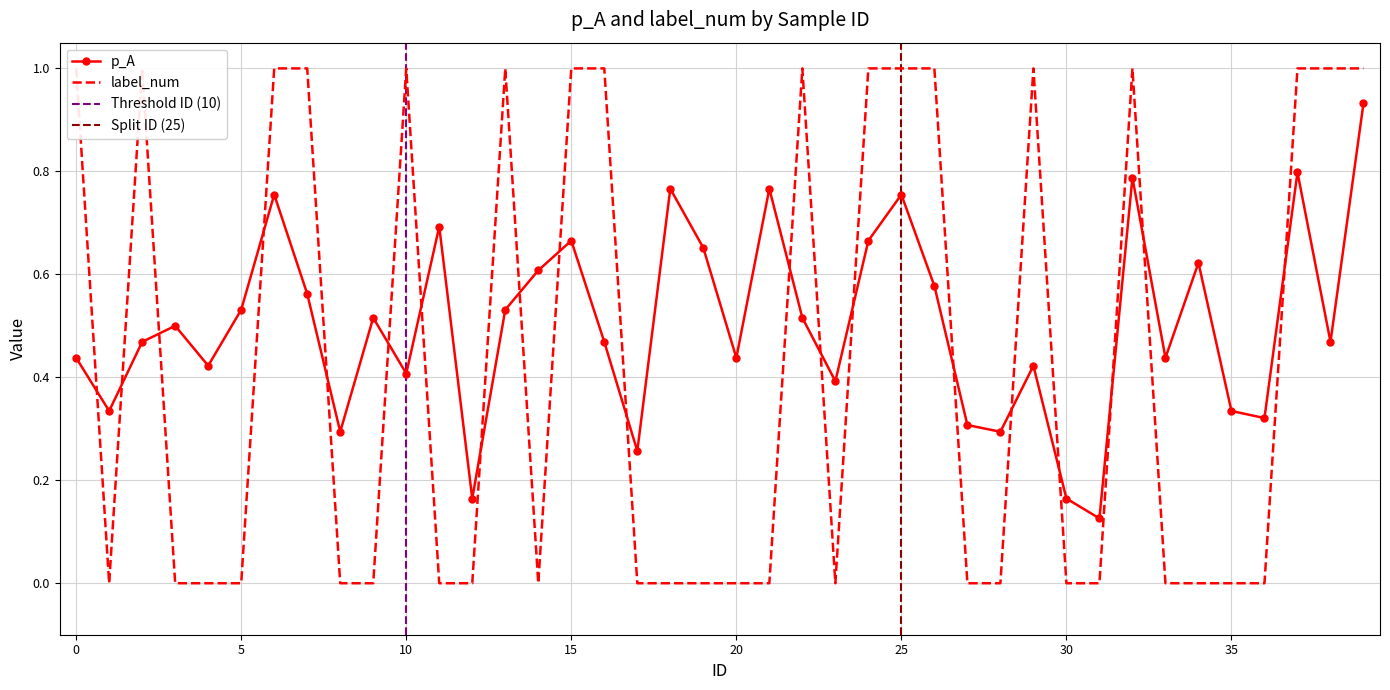

How many label_num values are between 0 and 1?

40